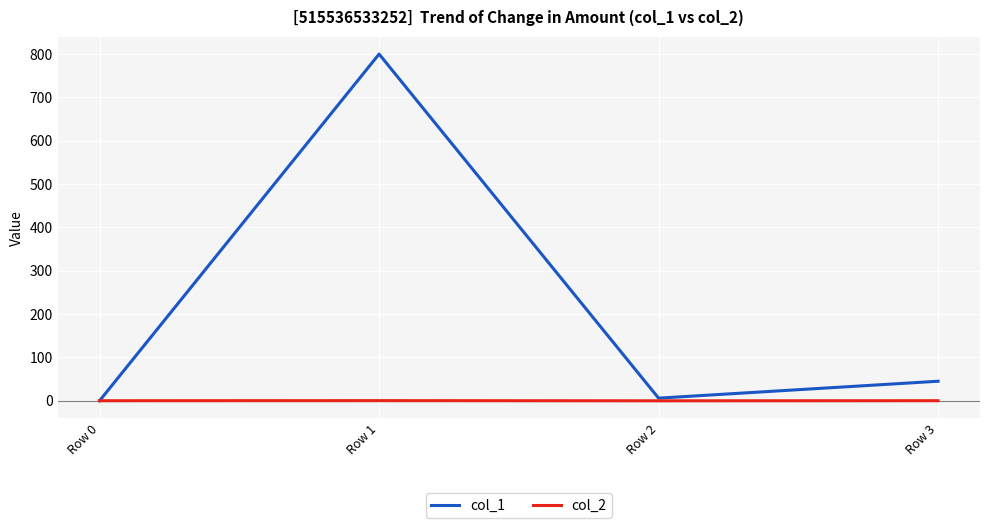

Which series has the largest range (max minus min)?

col_1